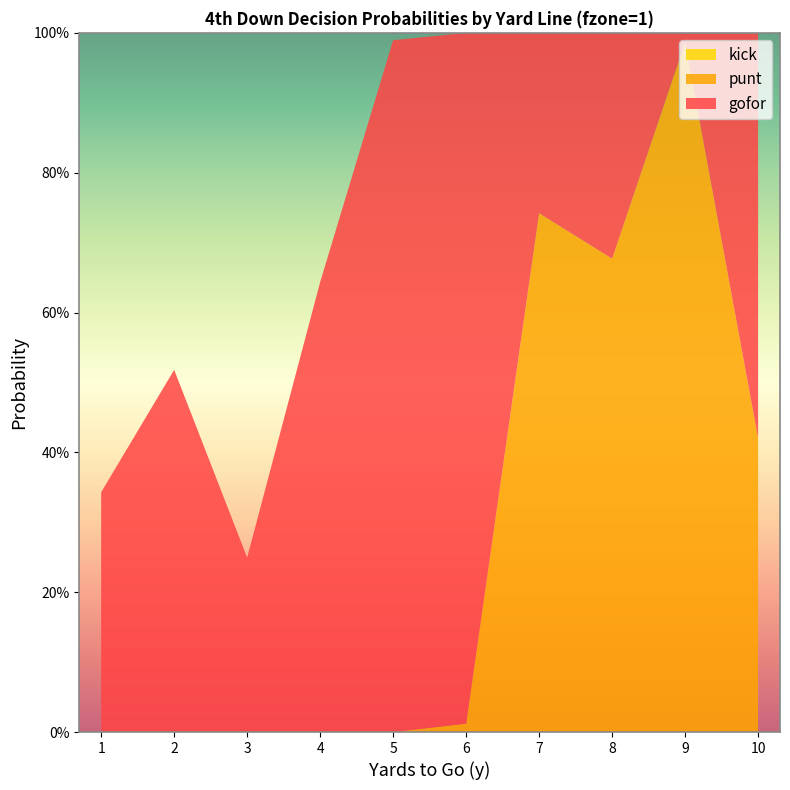

Reading left to right, what are all the values shown in this chart?

gofor: 0.3	0.5	0.2	0.6	1.0	1.0	0.3	0.3	0.0	0.6
punt: 0.0	0.0	0.0	0.0	0.0	0.0	0.7	0.7	1.0	0.4
kick: 0.0	0.0	0.0	0.0	0.0	0.0	0.0	0.0	0.0	0.0